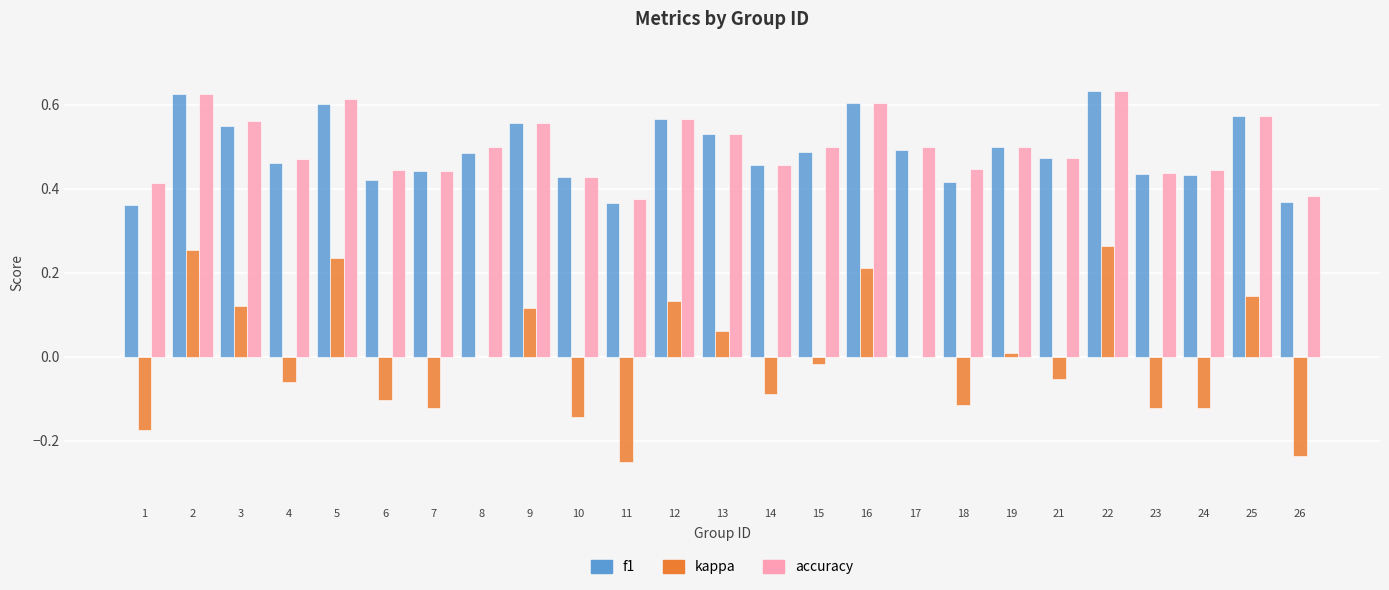

The accuracy series shows 0.6 at 23. True or false?

False